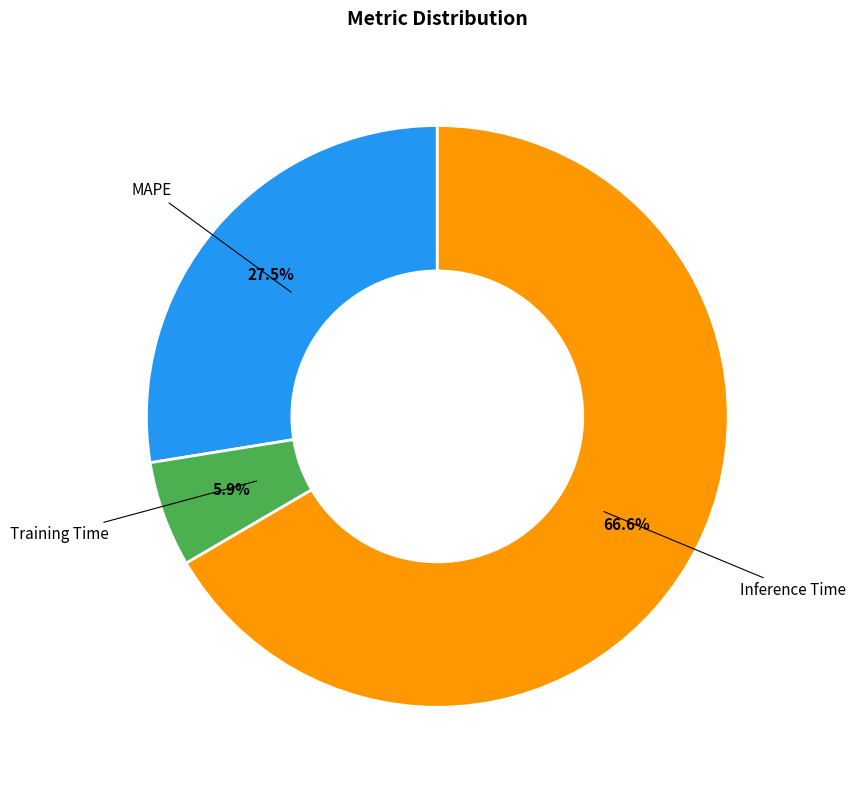

To the nearest percent, what is the difference between the largest and smallest slice percentages?

61%